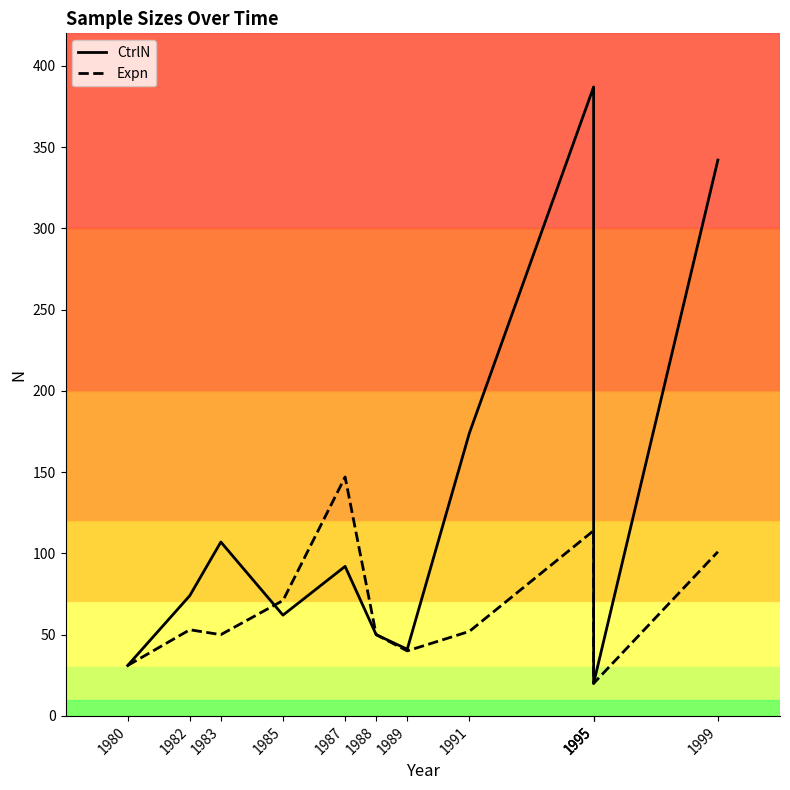

What is the difference between the maximum and second lowest values in the Expn series?

116